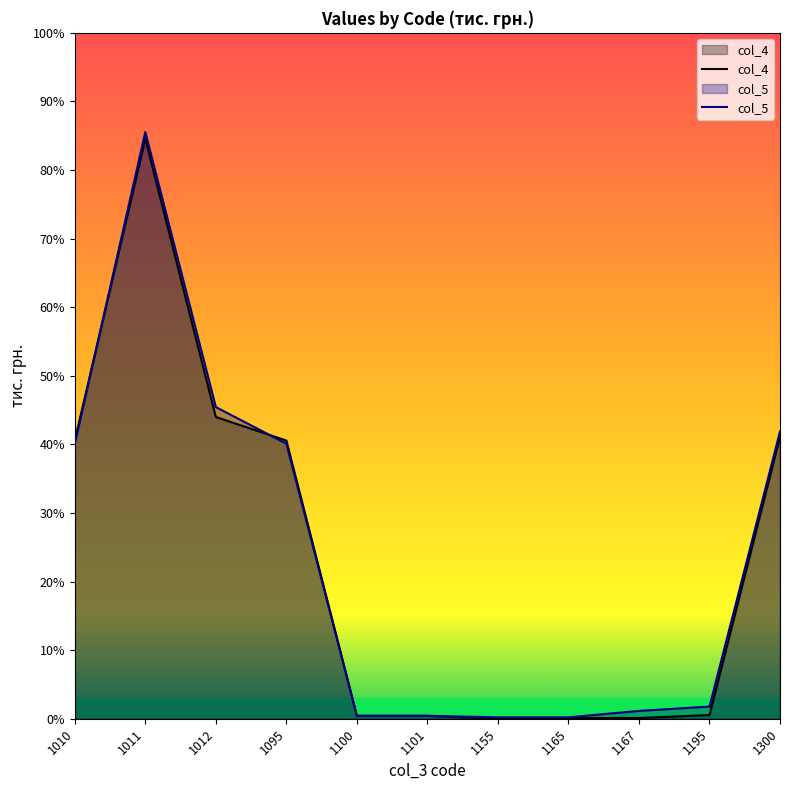

What is the difference between the highest and lowest values at 1300?

469